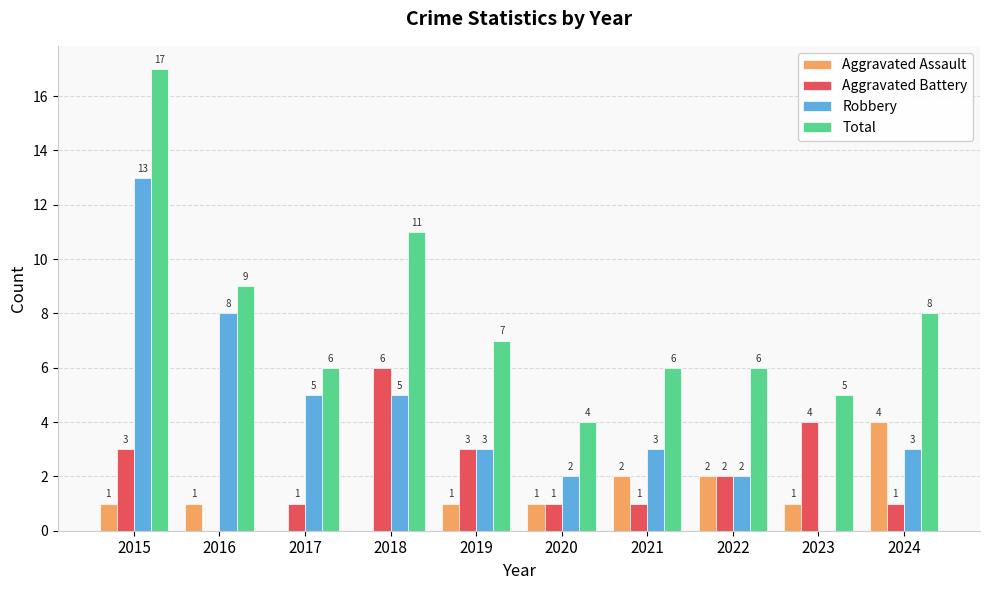

At which category is the sum across all series the highest?

2015